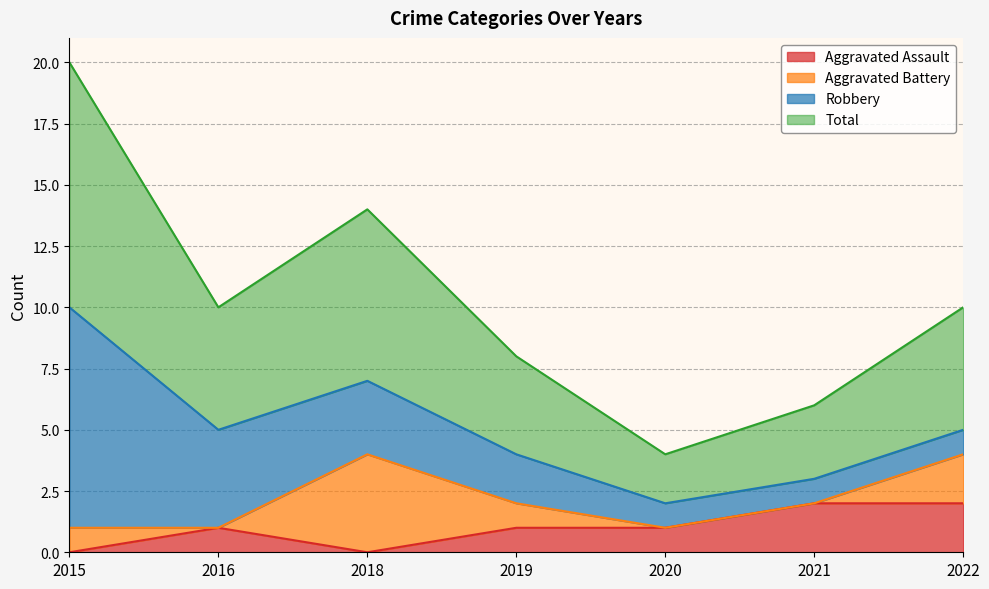

Which series changed the most between 2015 and 2021?

Total